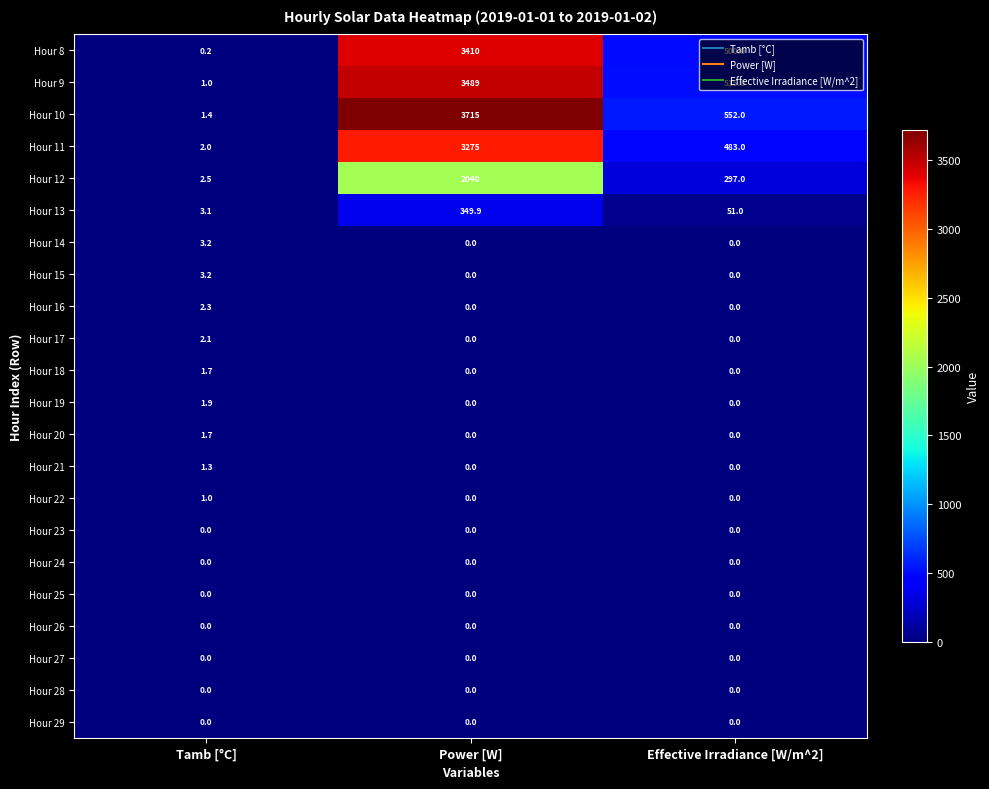

What is the sum of the Hour 8 values at Power [W] and Effective Irradiance [W/m^2]?

3910.0